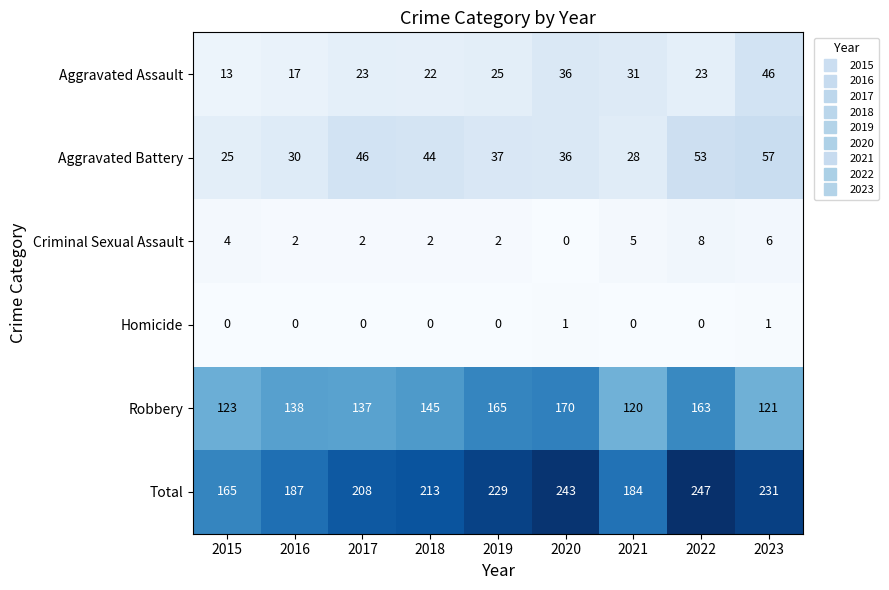

At 2017, list the series in order from smallest to largest.

Homicide, Criminal Sexual Assault, Aggravated Assault, Aggravated Battery, Robbery, Total